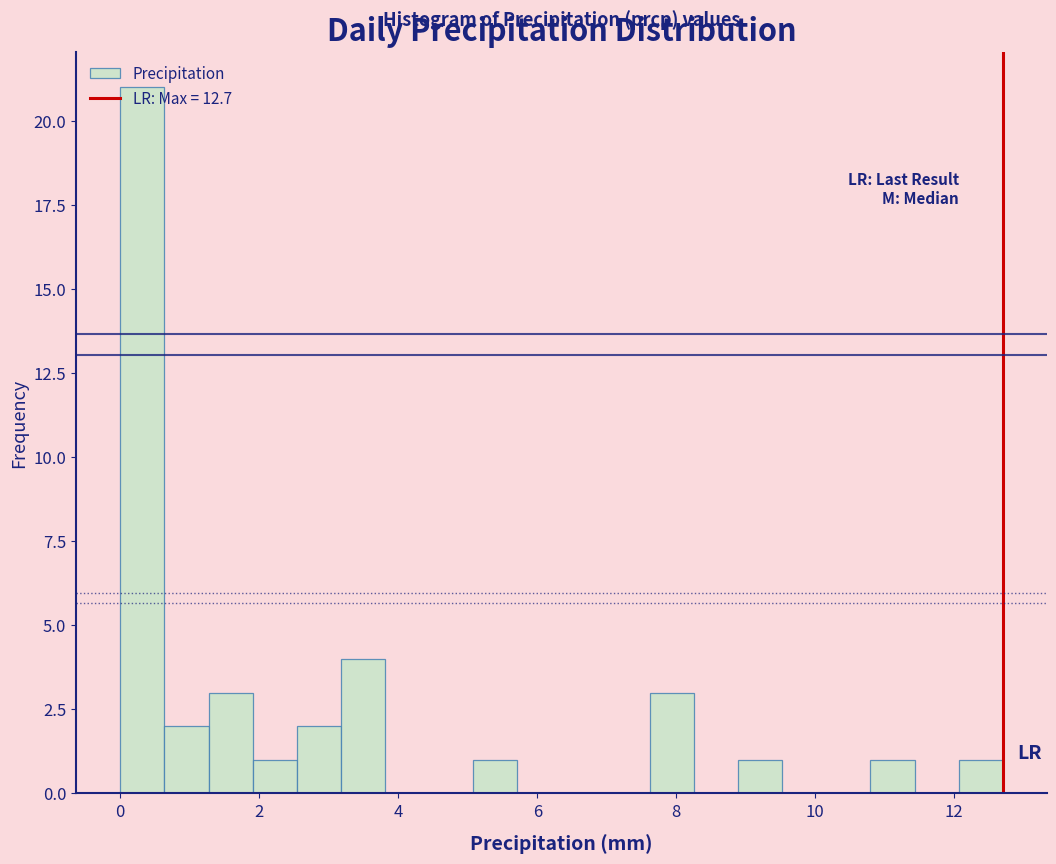

Read against the x-axis, roughly where is the centre of the tallest bar?

0.4